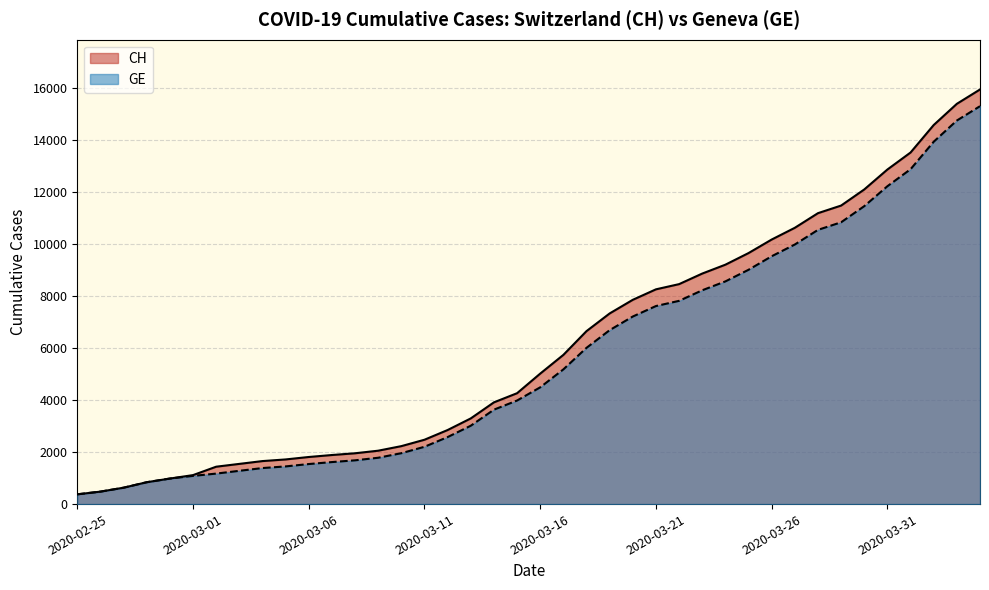

Which series has the largest total across all categories?

CH